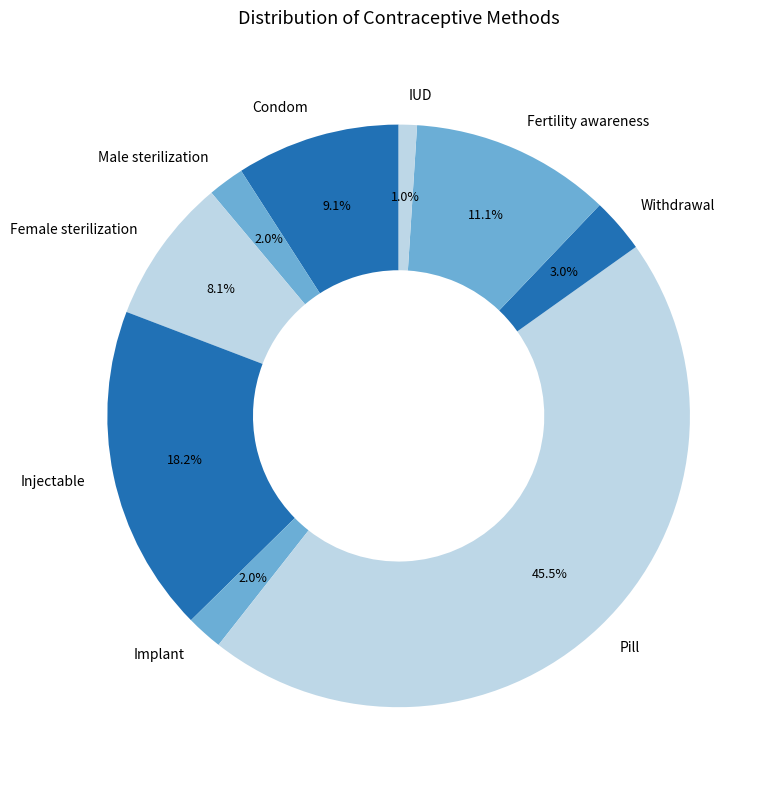

Does Injectable represent more than half of the total?

No